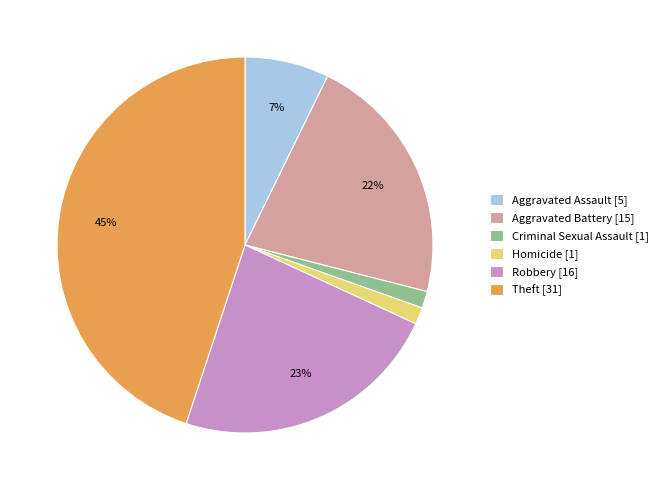

The Criminal Sexual Assault slice represents 13% of the pie. True or false?

False